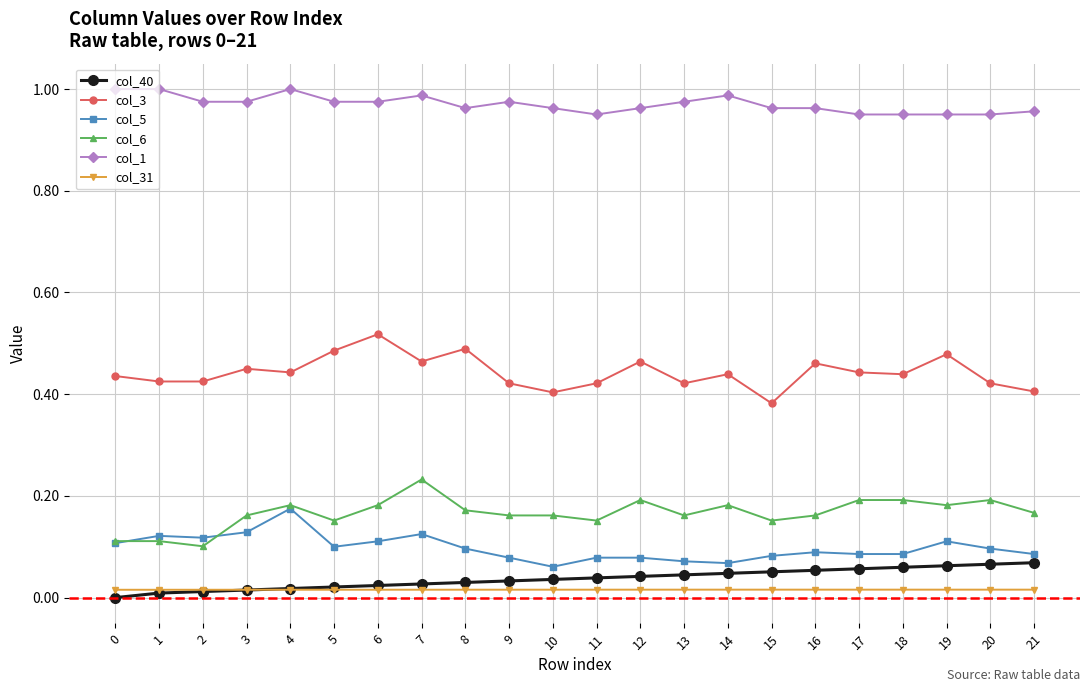

The value of col_1 at 5 is 0.4. True or false?

False